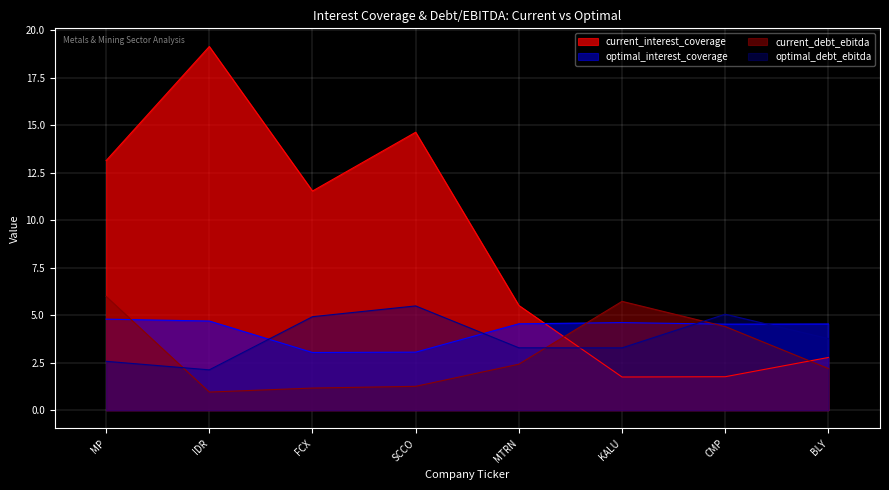

How many intersections are there between optimal_debt_ebitda and current_interest_coverage?

1